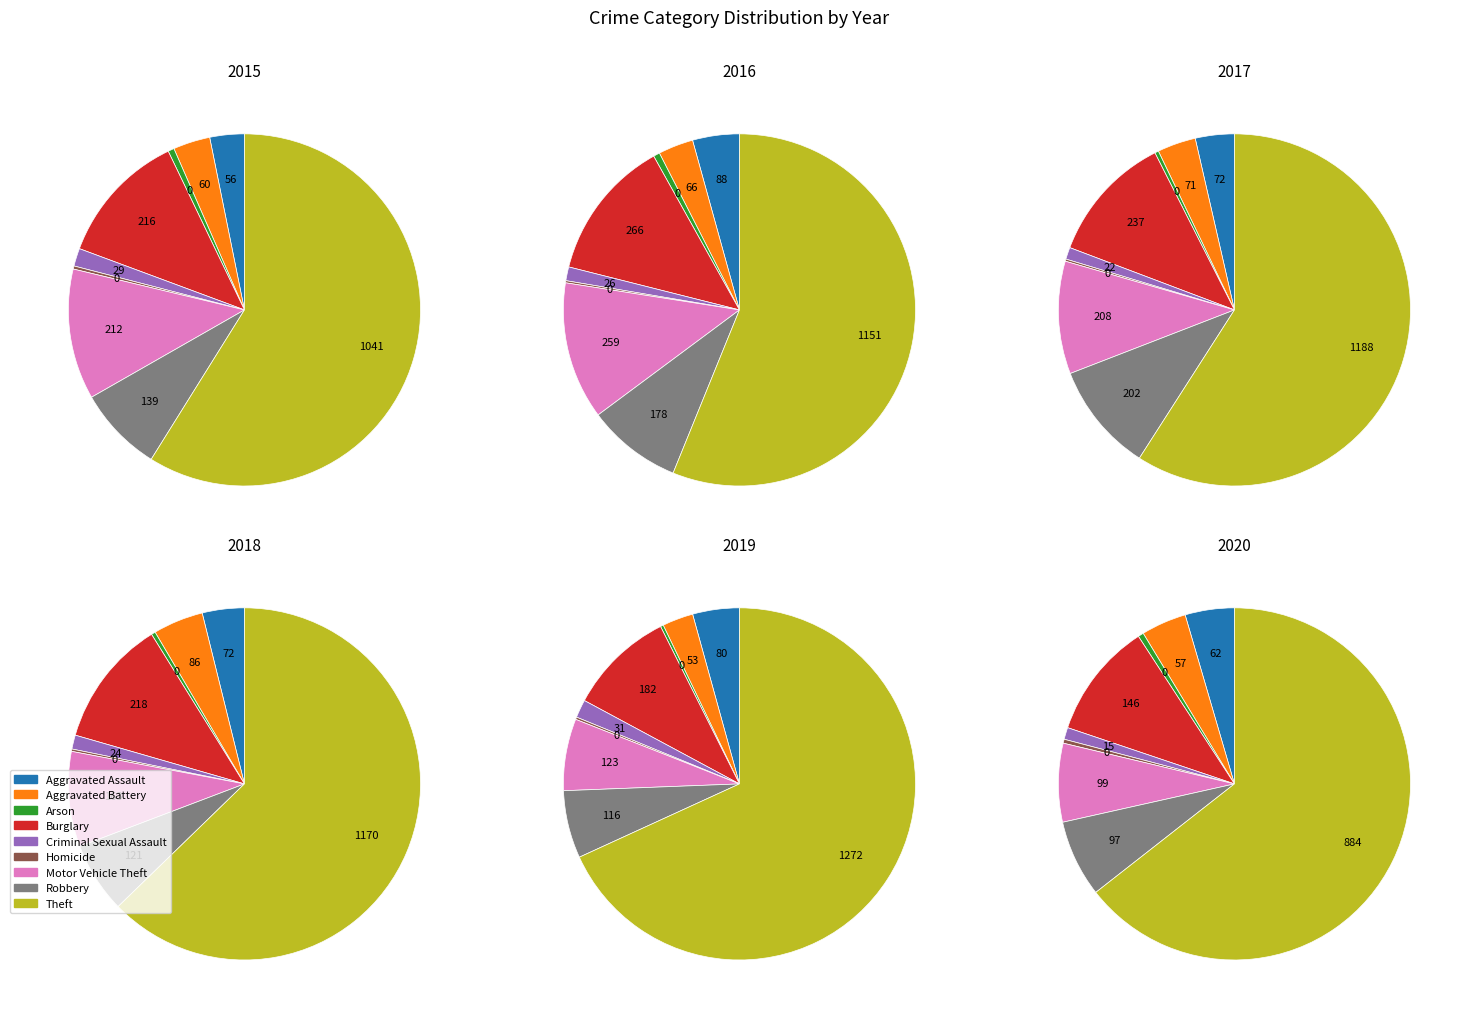

Is there a majority slice in this chart?

Yes